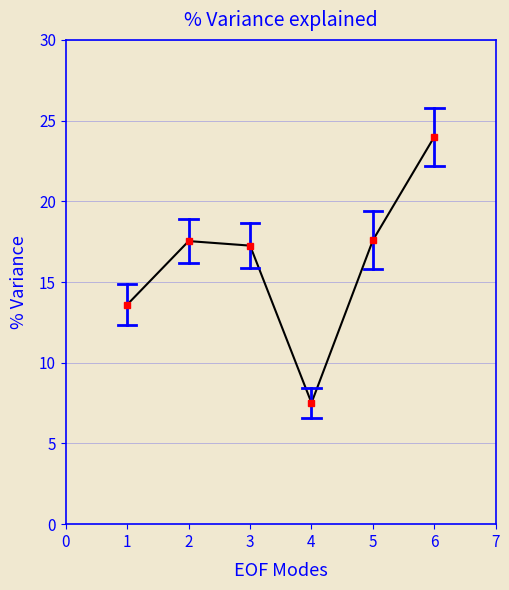

True or false: the data has more than 1 interior local peaks.

False